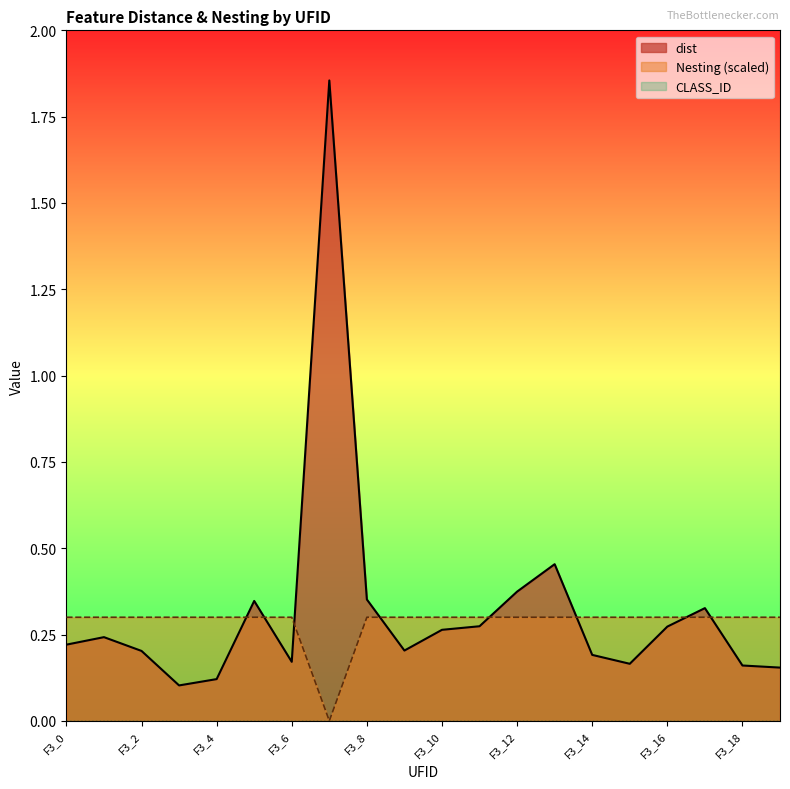

Where is the first local minimum for Nesting?

F3_7